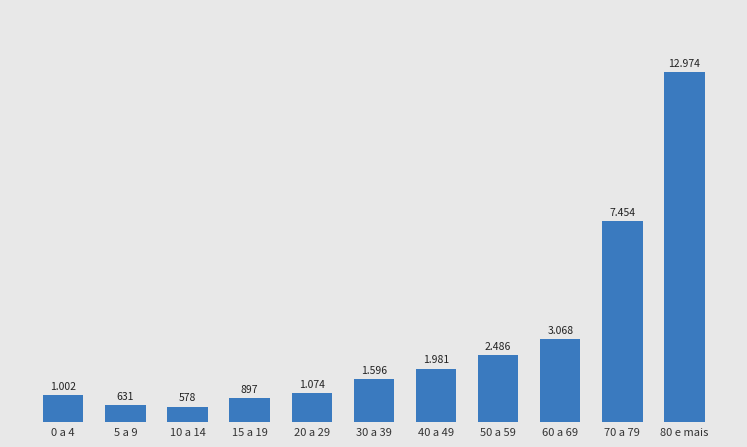

List the labels in order of value, smallest first.

10 a 14, 5 a 9, 15 a 19, 0 a 4, 20 a 29, 30 a 39, 40 a 49, 50 a 59, 60 a 69, 70 a 79, 80 e mais